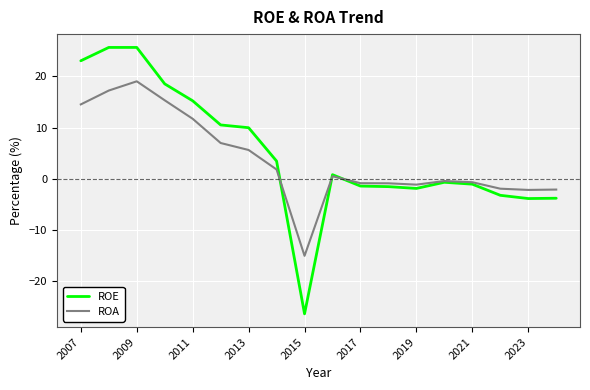

What is the smallest value displayed?

-26.3